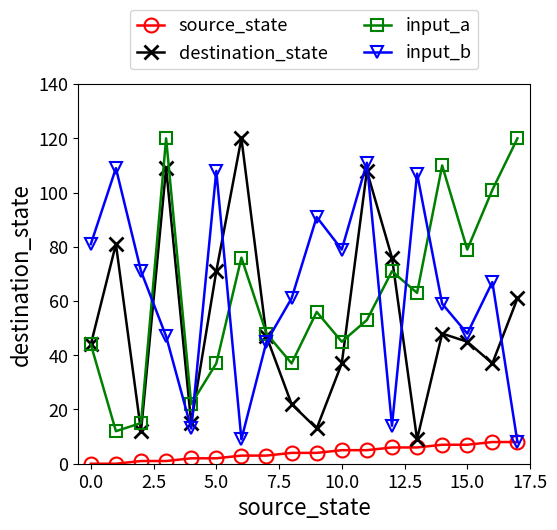

At how many categories does at least one series exceed 34?

17